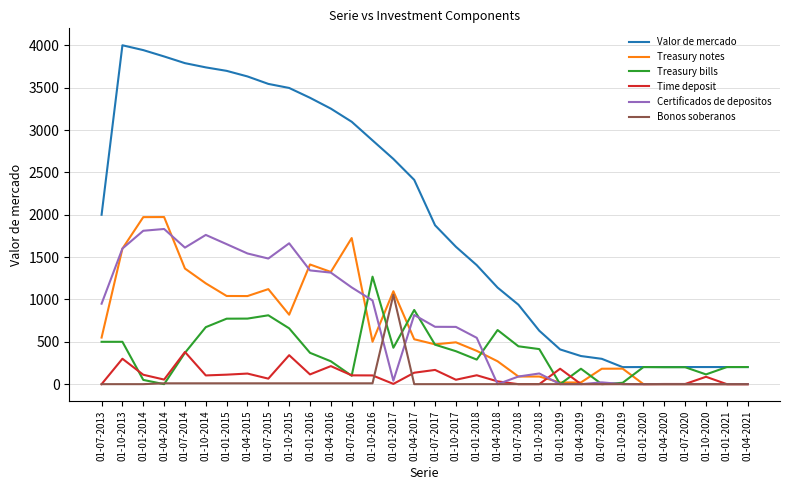

Is the value of Valor de mercado at 01-01-2019 greater than the value of Time deposit at 01-01-2021?

Yes